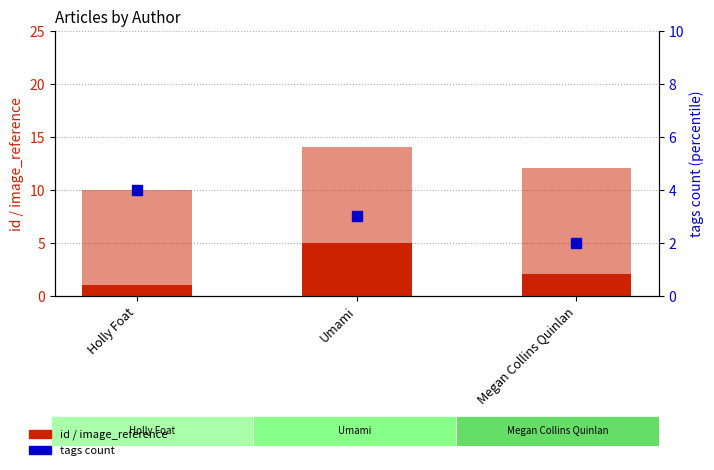

Which series has the largest total across all categories?

image_reference